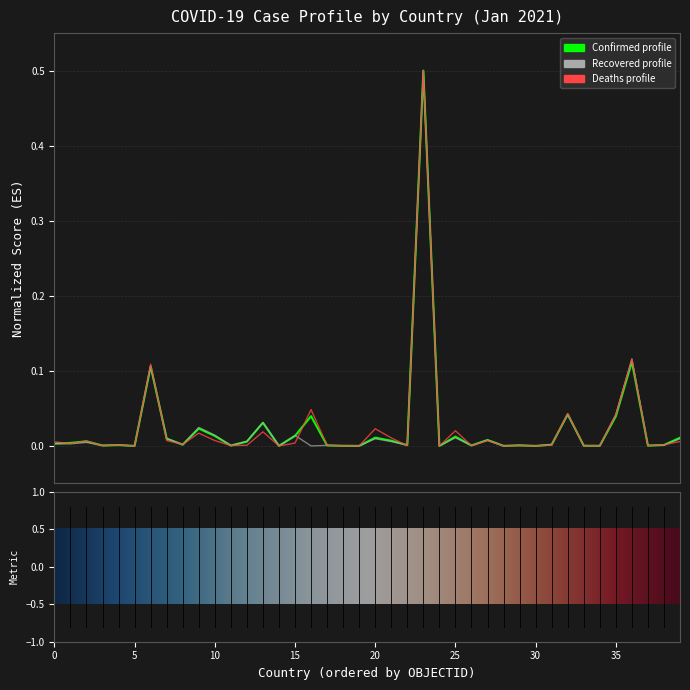

How many lines are shown in the chart?

3